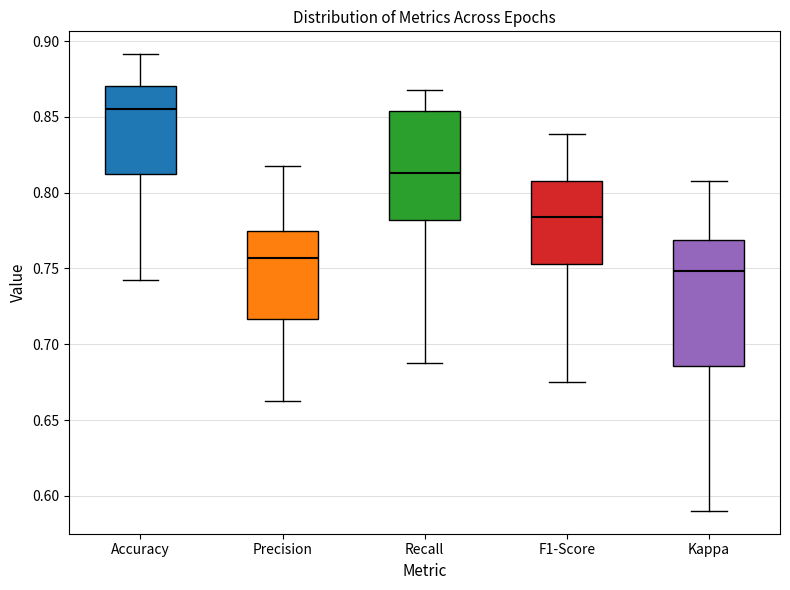

Reading left to right, read every box against the y-axis: the position of its median line, the range the box covers, and the ends of its whiskers. The values are not printed on the chart, so give them approximately, as read against the axis.

Accuracy: median 0.855, box 0.815 to 0.870, whiskers 0.745 to 0.890
Precision: median 0.755, box 0.715 to 0.775, whiskers 0.665 to 0.820
Recall: median 0.815, box 0.780 to 0.855, whiskers 0.690 to 0.870
F1-Score: median 0.785, box 0.755 to 0.810, whiskers 0.675 to 0.840
Kappa: median 0.750, box 0.685 to 0.770, whiskers 0.590 to 0.810